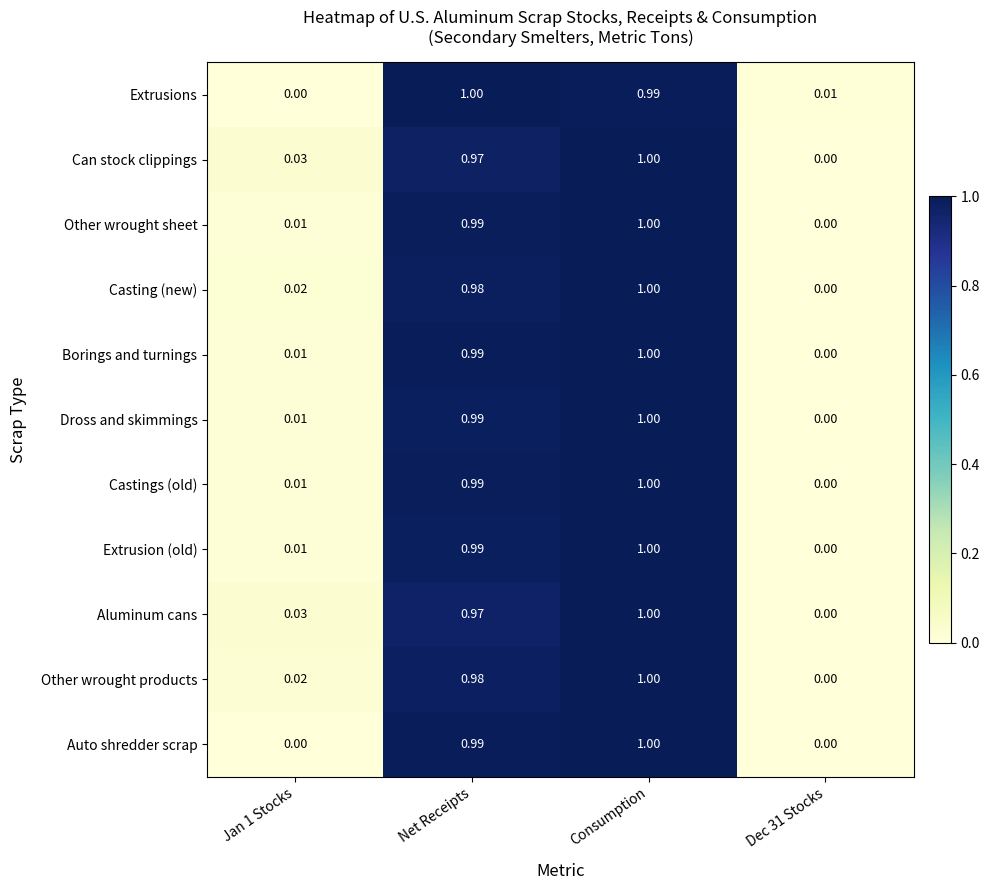

At how many categories does at least one series exceed 0?

4